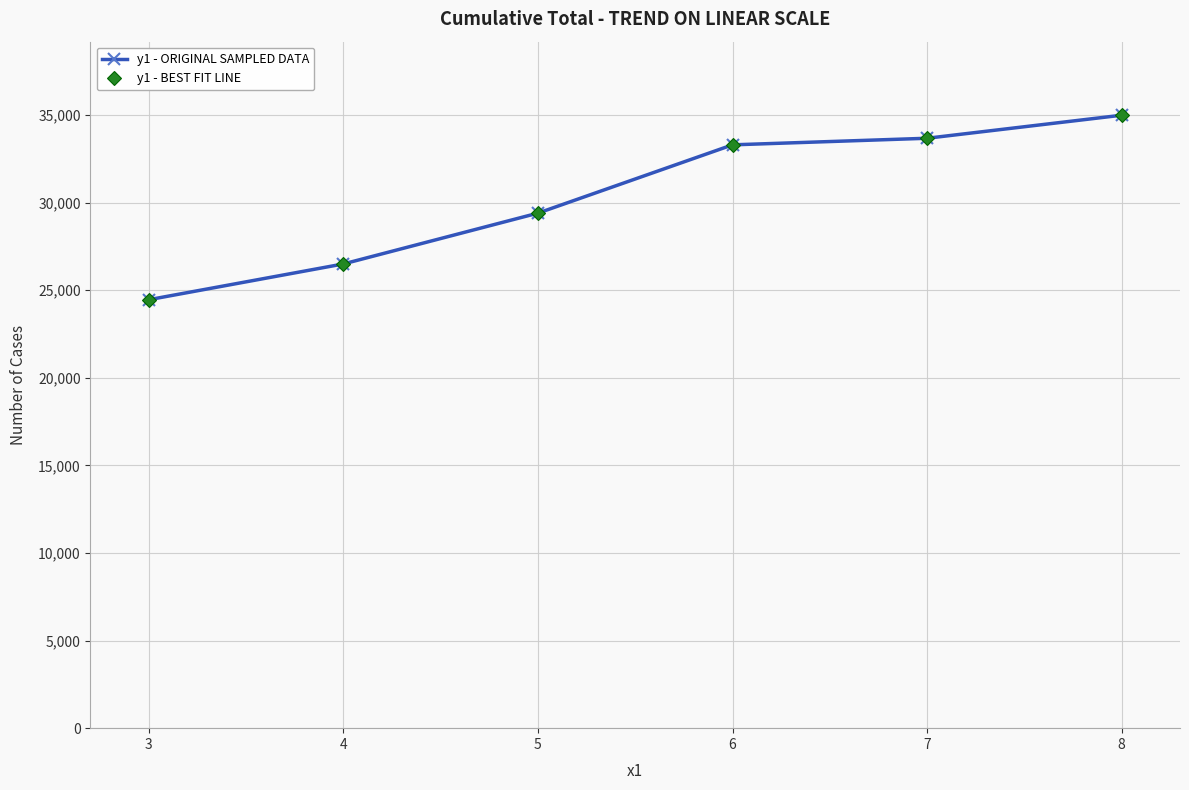

Is this an area chart (filled region under the line)?

No